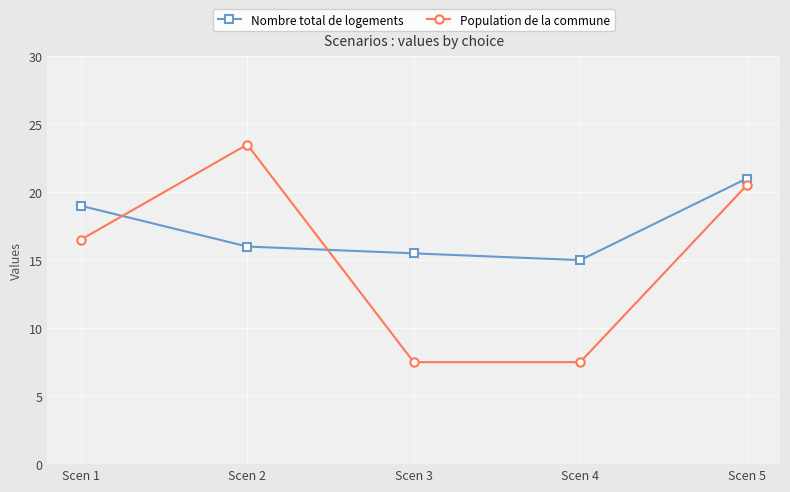

What is the highest value of the Nombre total de logements series?

21.0